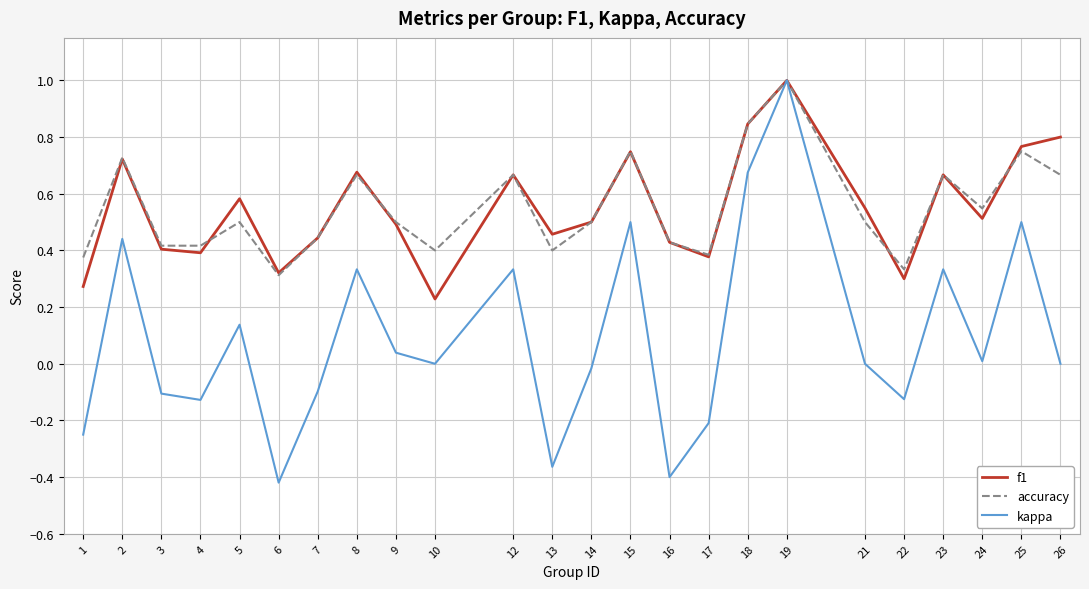

Which series has the widest spread of values?

kappa